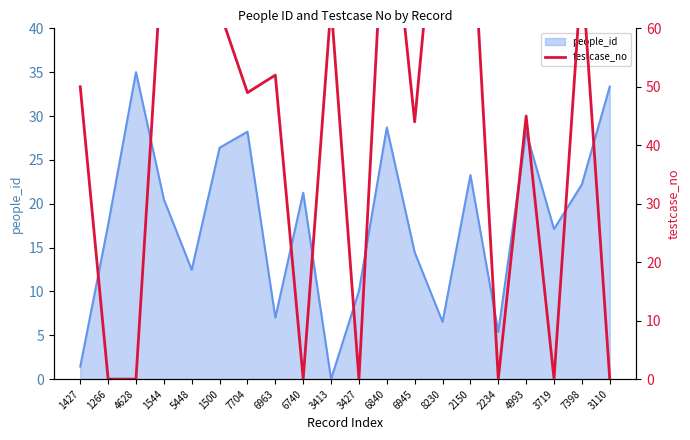

What is the difference between the maximum and minimum values?

95